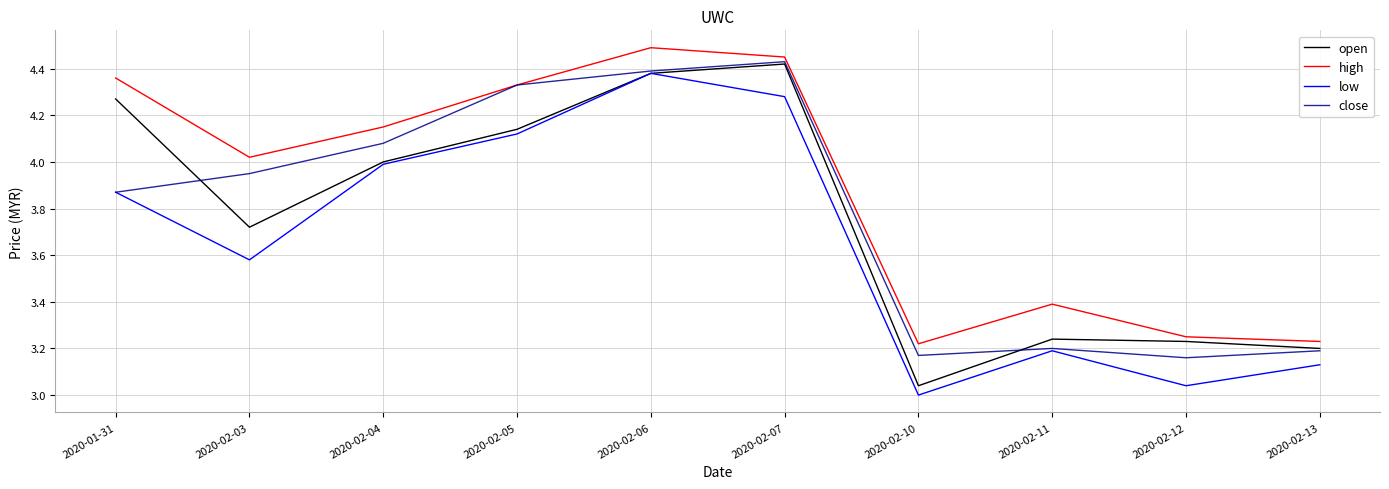

Does the chart display data point markers on the line(s)?

No